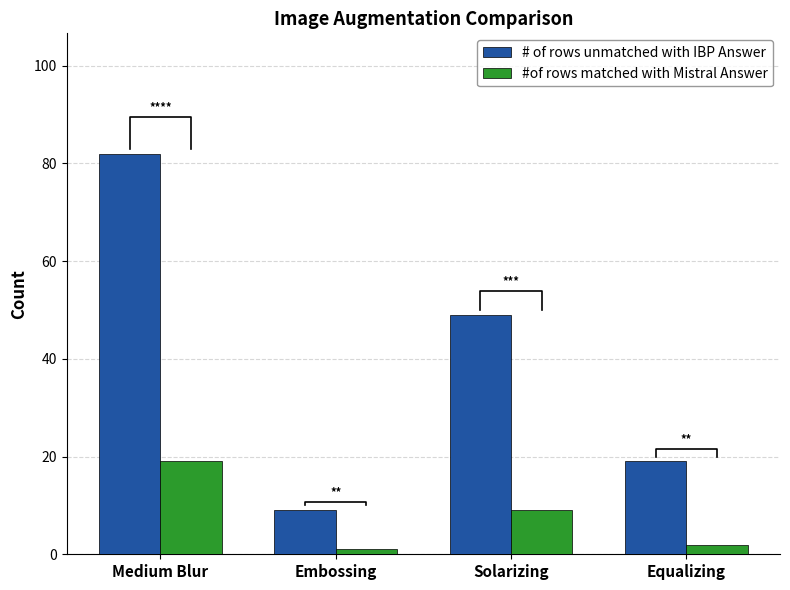

The # of rows unmatched with IBP Answer series shows 9 at Embossing. True or false?

True